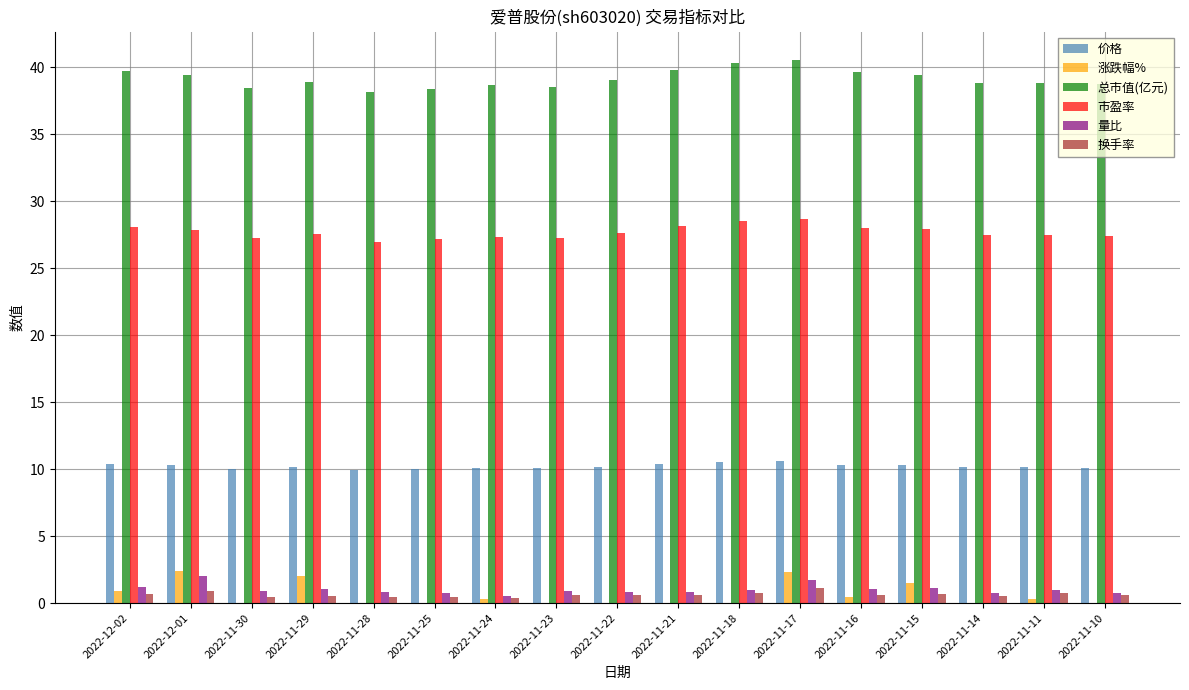

Does the chart contain stacked bars?

No